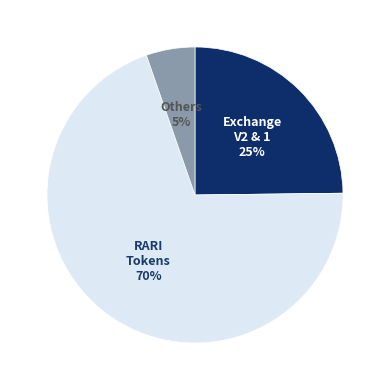

Is there a majority slice in this chart?

Yes